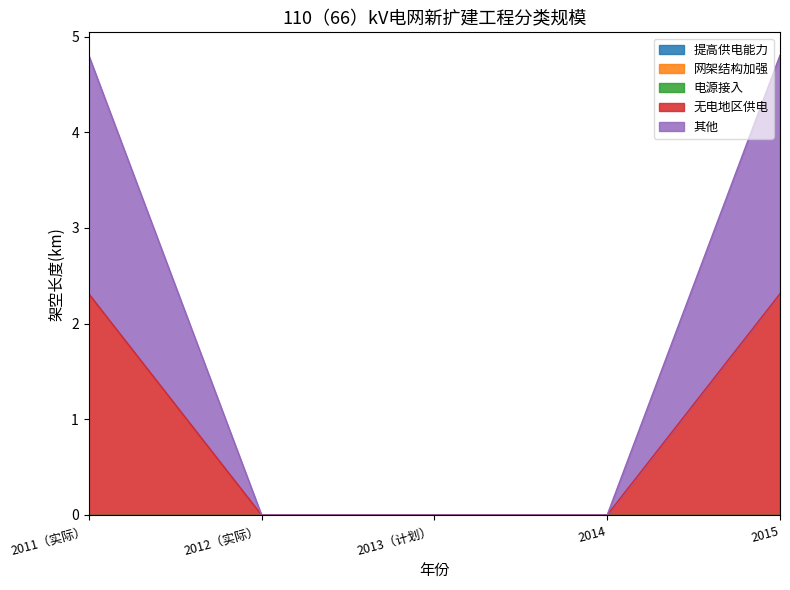

Reading right to left, transcribe all the data shown in this chart.

提高供电能力: 2015=0.0	2014=0.0	2013（计划）=0.0	2012（实际）=0.0	2011（实际）=0.0
网架结构加强: 2015=0.0	2014=0.0	2013（计划）=0.0	2012（实际）=0.0	2011（实际）=0.0
电源接入: 2015=0.0	2014=0.0	2013（计划）=0.0	2012（实际）=0.0	2011（实际）=0.0
无电地区供电: 2015=2.3	2014=0.0	2013（计划）=0.0	2012（实际）=0.0	2011（实际）=2.3
其他: 2015=2.5	2014=0.0	2013（计划）=0.0	2012（实际）=0.0	2011（实际）=2.5